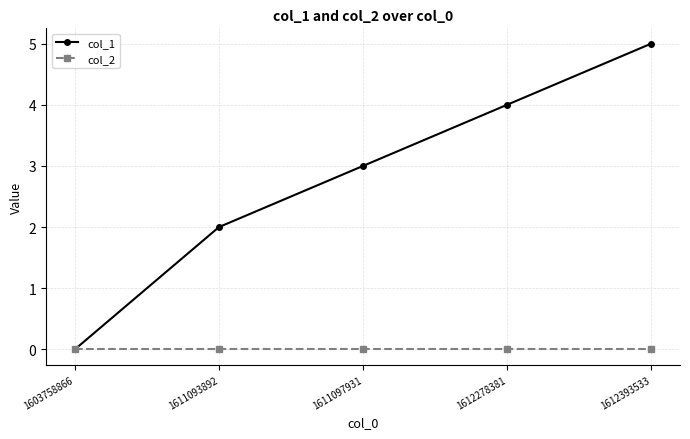

List the series in order of their peak value, lowest first.

col_2, col_1